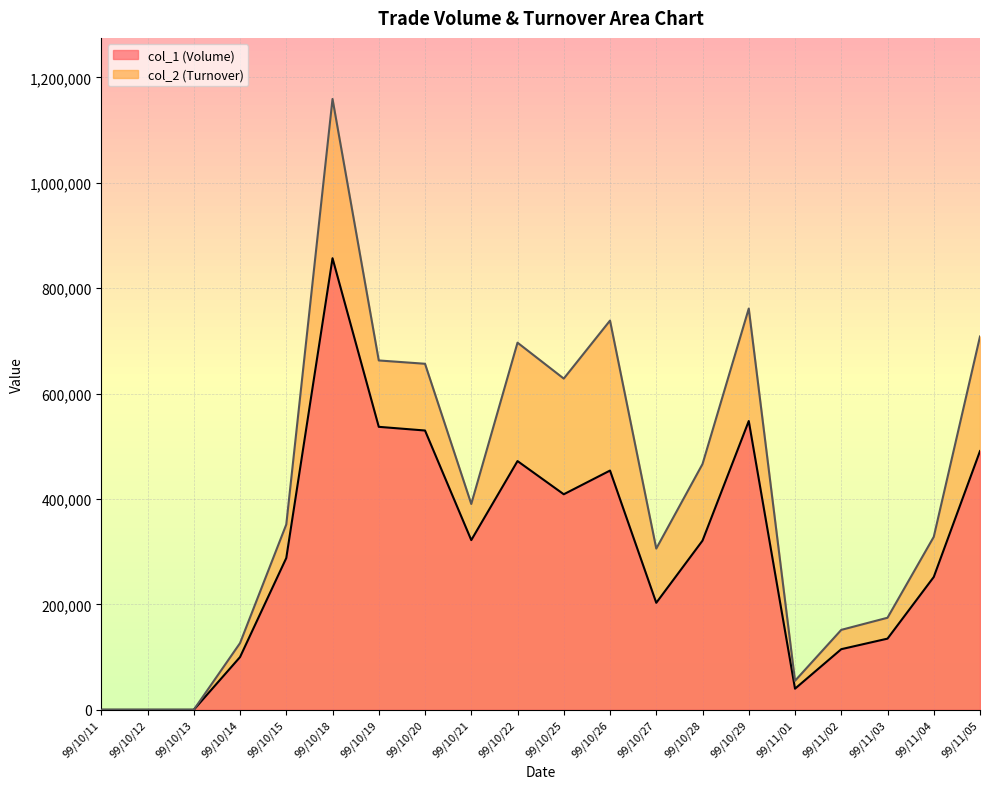

True or false: col_1 (Volume) and col_2 (Turnover) cross at least once.

False